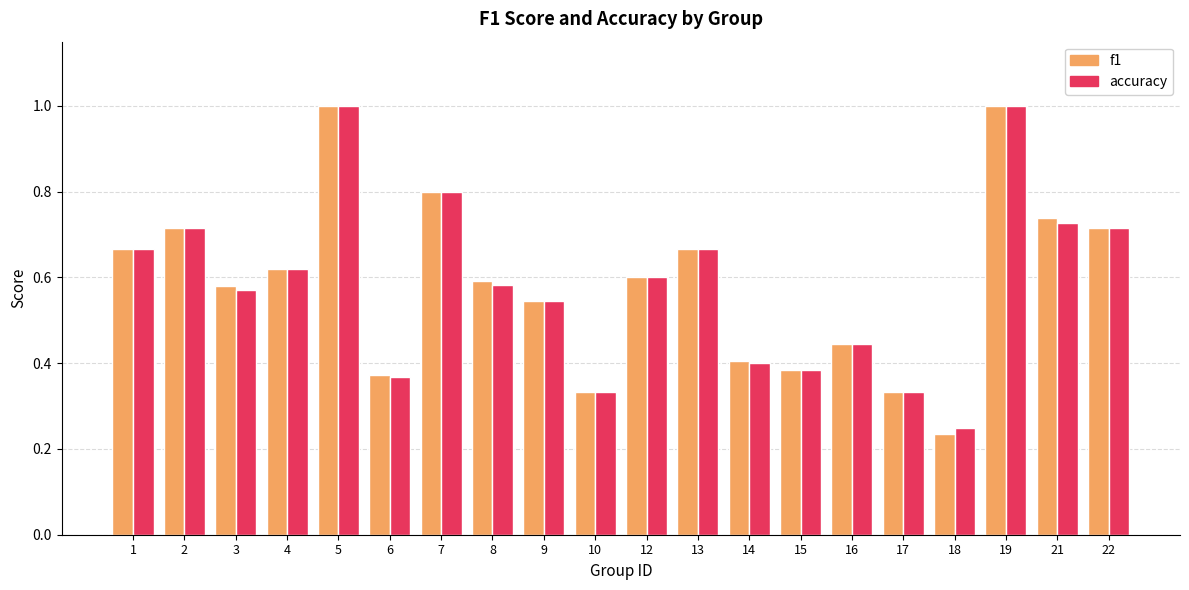

True or false: f1 has a value of 1.2 at 7.

False